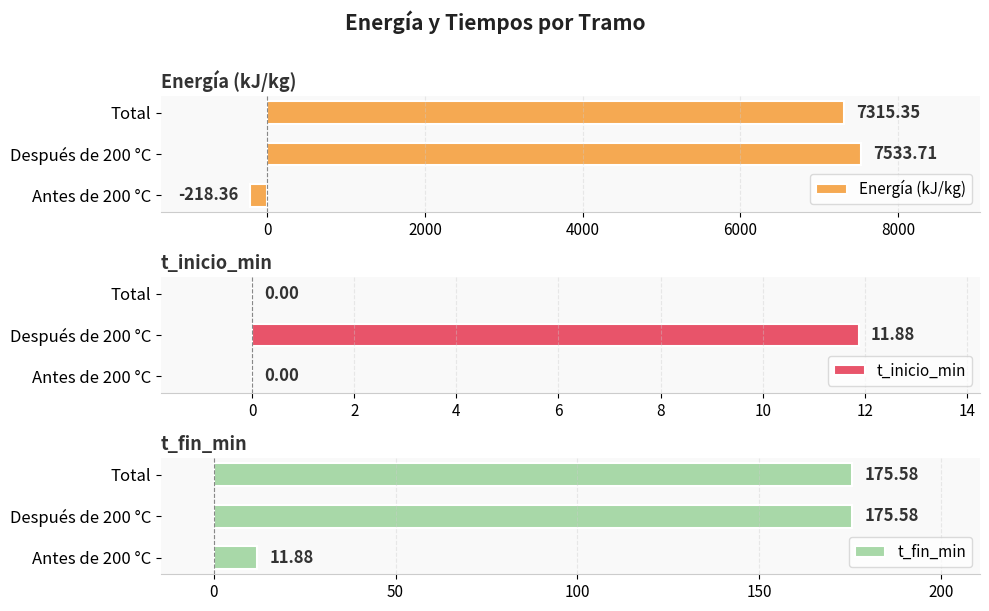

List the series in order of their peak value, highest first.

Energía (kJ/kg), t_fin_min, t_inicio_min